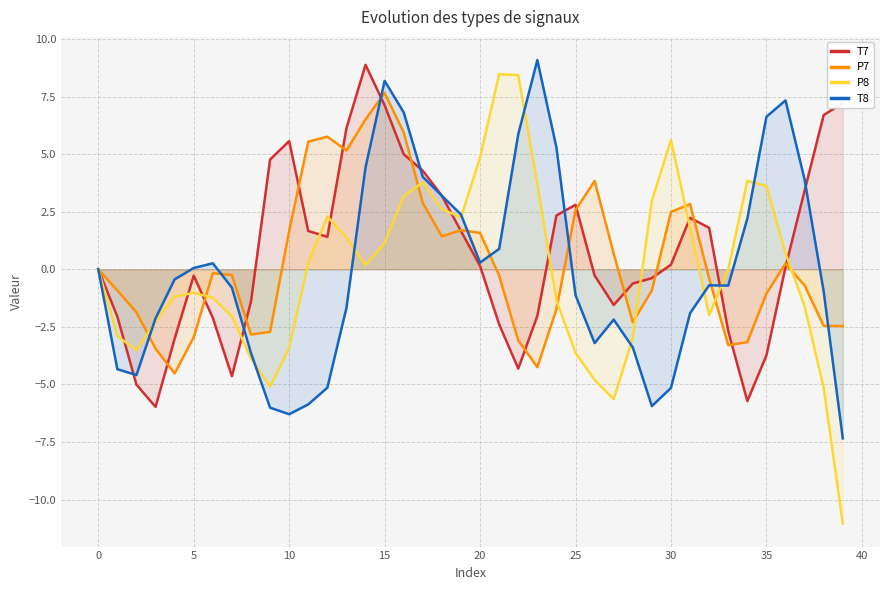

What is the smallest value displayed?

-11.0